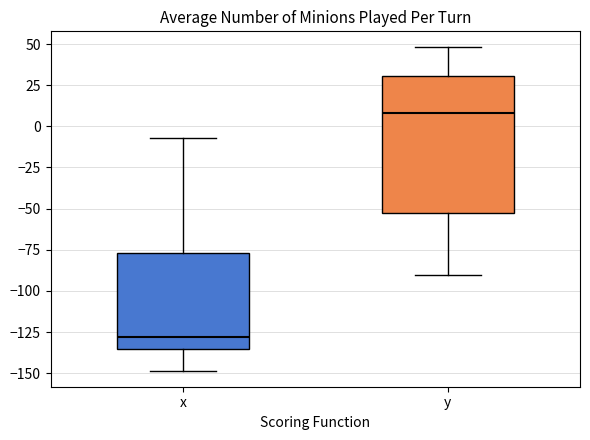

Reading left to right, read every box against the y-axis: the position of its median line, the range the box covers, and the ends of its whiskers. The values are not printed on the chart, so give them approximately, as read against the axis.

x: median -130, box -135 to -75, whiskers -150 to -5
y: median 10, box -50 to 30, whiskers -90 to 50